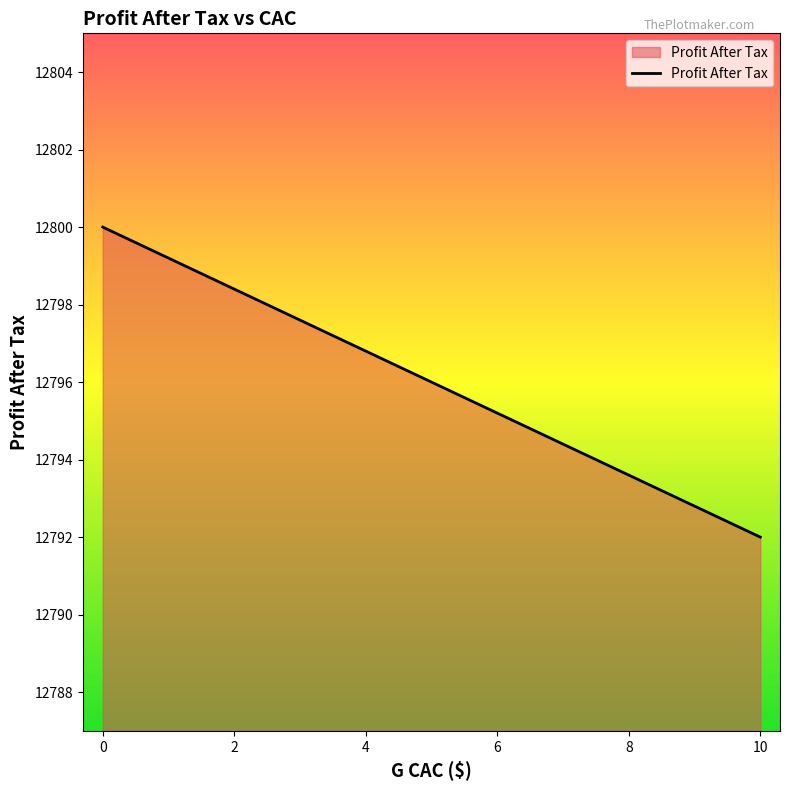

What is the approximate value at 2?

12798.4